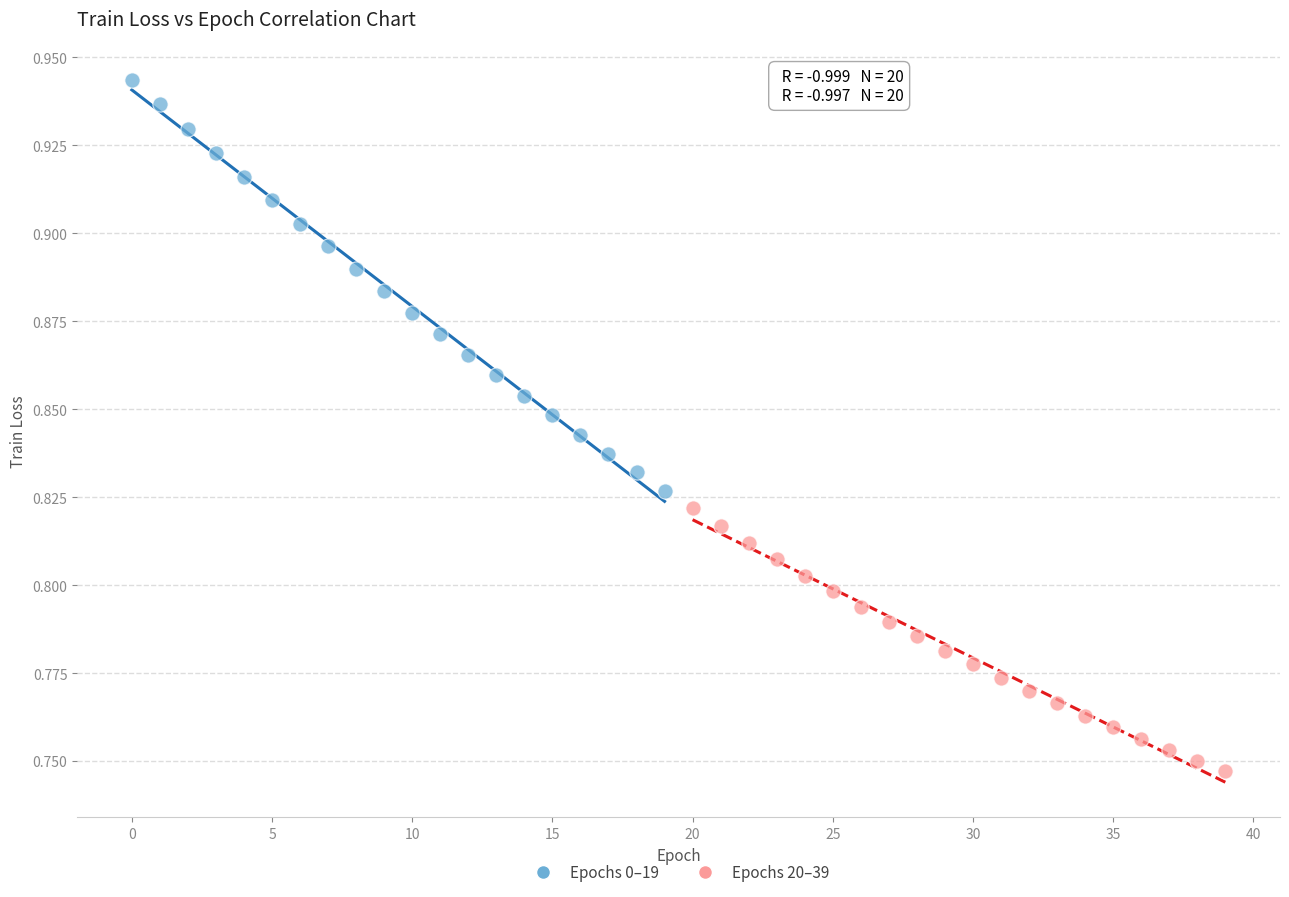

Which series has the largest Y range (max minus min)?

Epochs 0–19